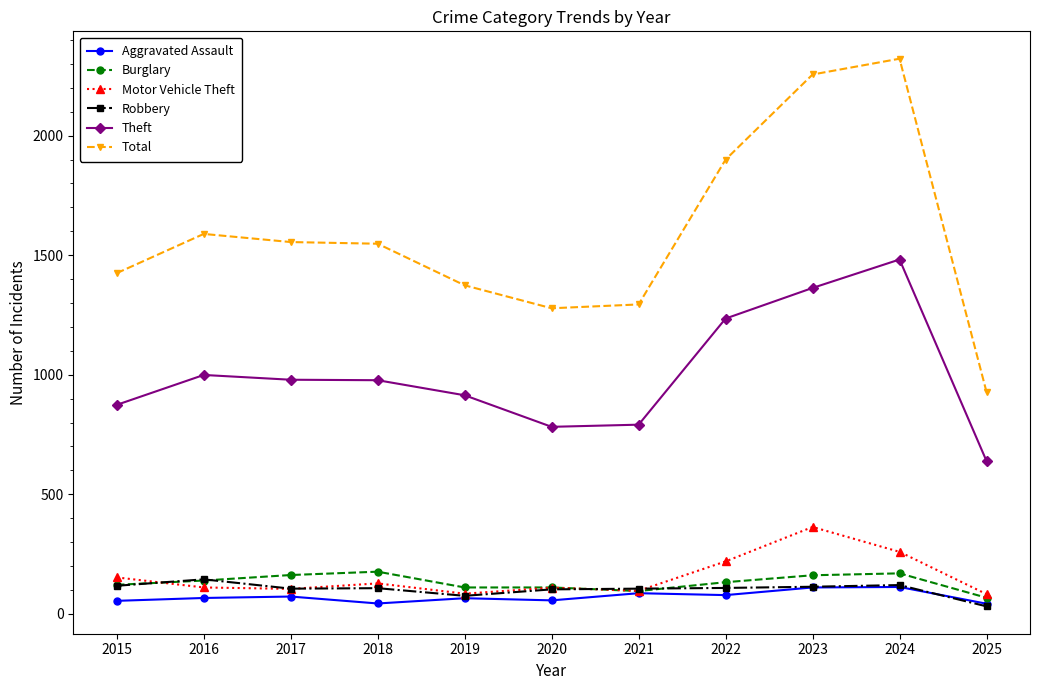

List the series in order of their peak value, lowest first.

Aggravated Assault, Robbery, Burglary, Motor Vehicle Theft, Theft, Total